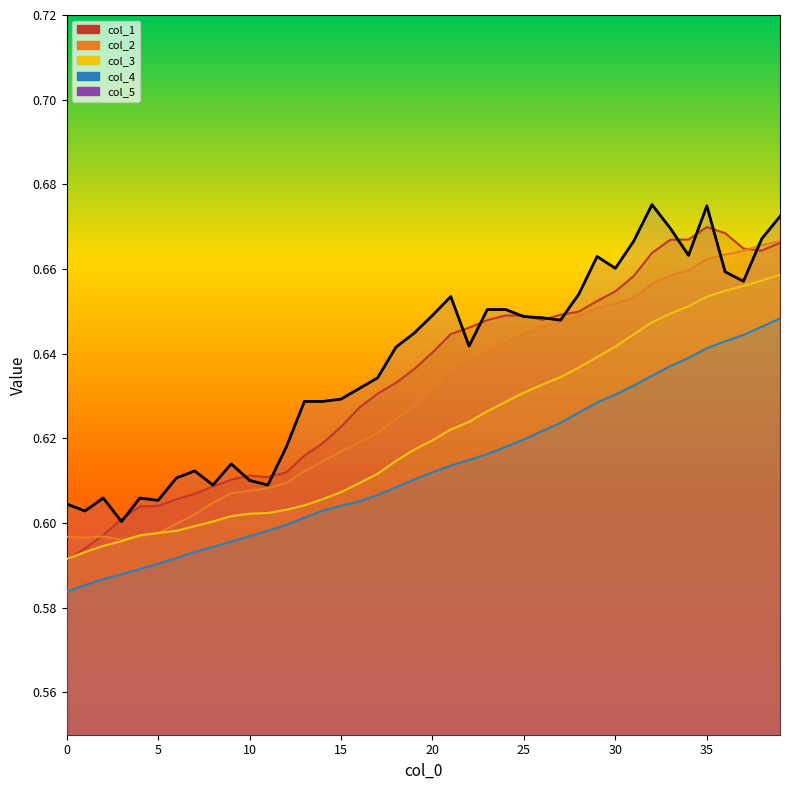

True or false: col_3 and col_5 cross at least once.

False